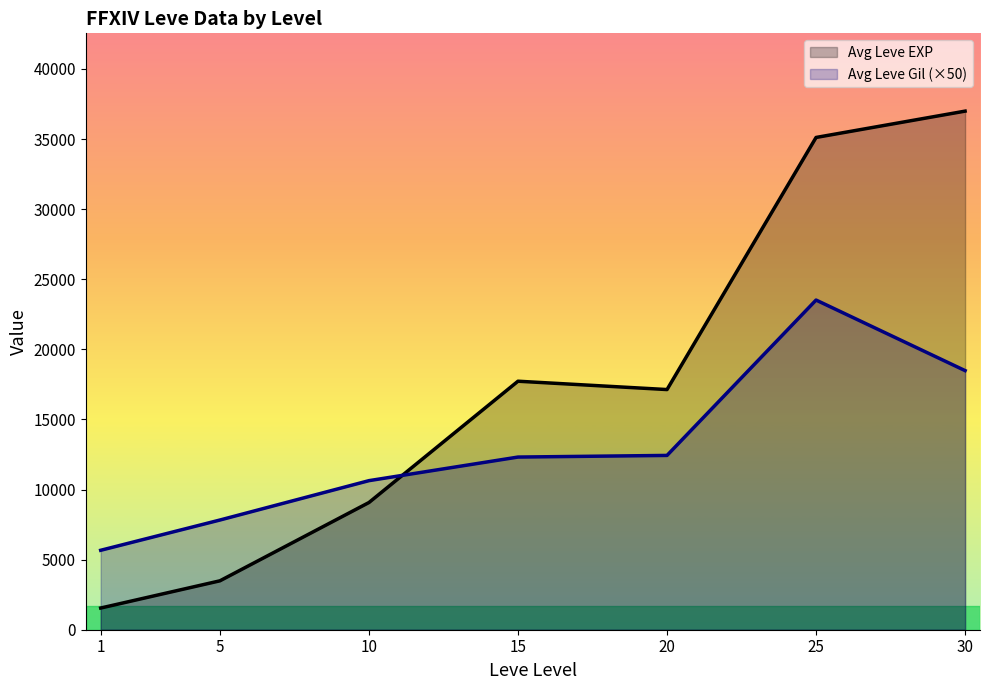

What is the sum of all Avg Leve EXP values?

121075.0